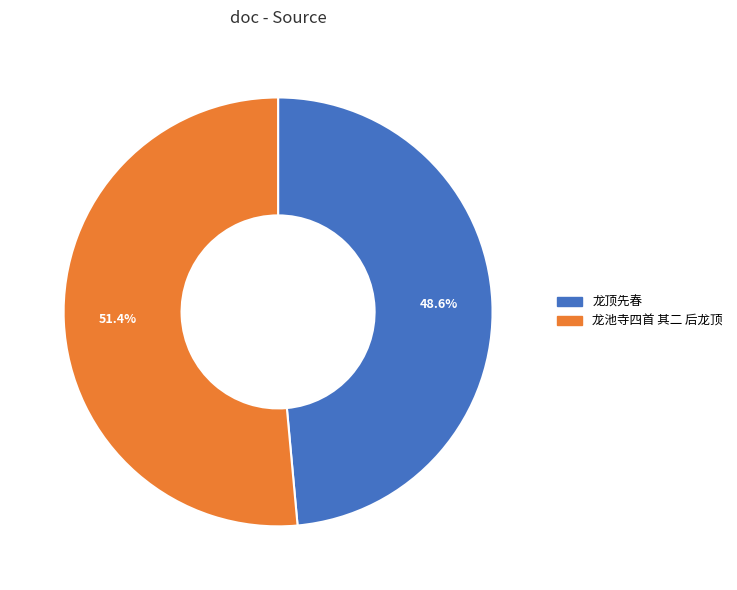

Count the number of slices in the pie.

2